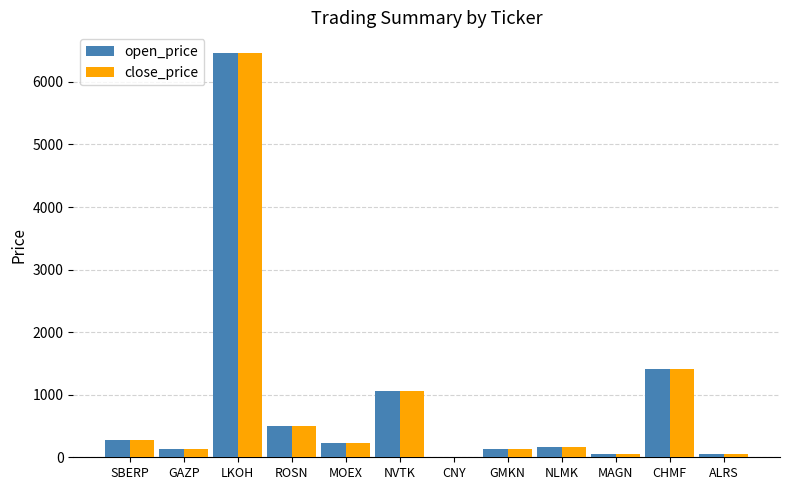

At which category is the sum across all series the highest?

LKOH